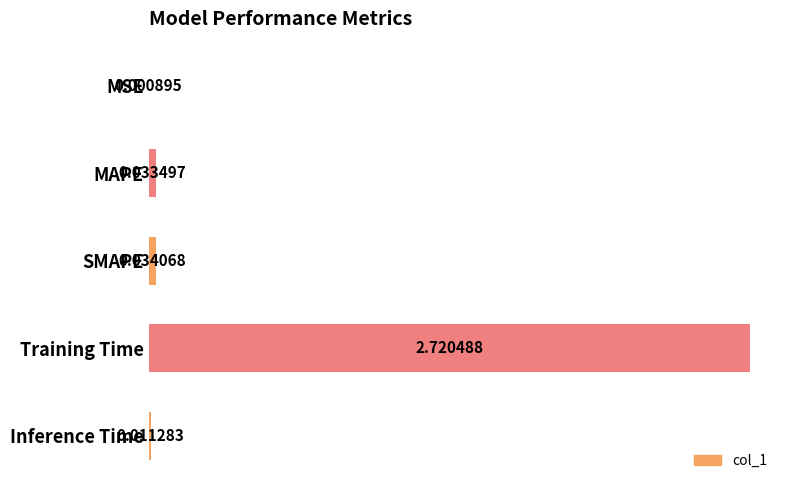

How many categories are shown in the chart?

5